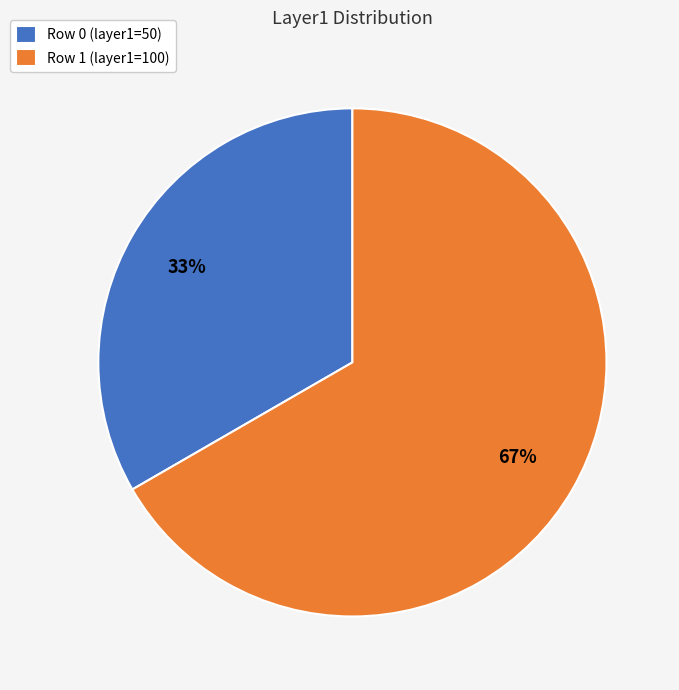

To the nearest percent, what is the combined percentage of Row 1 (layer1=100) and Row 0 (layer1=50)?

100%